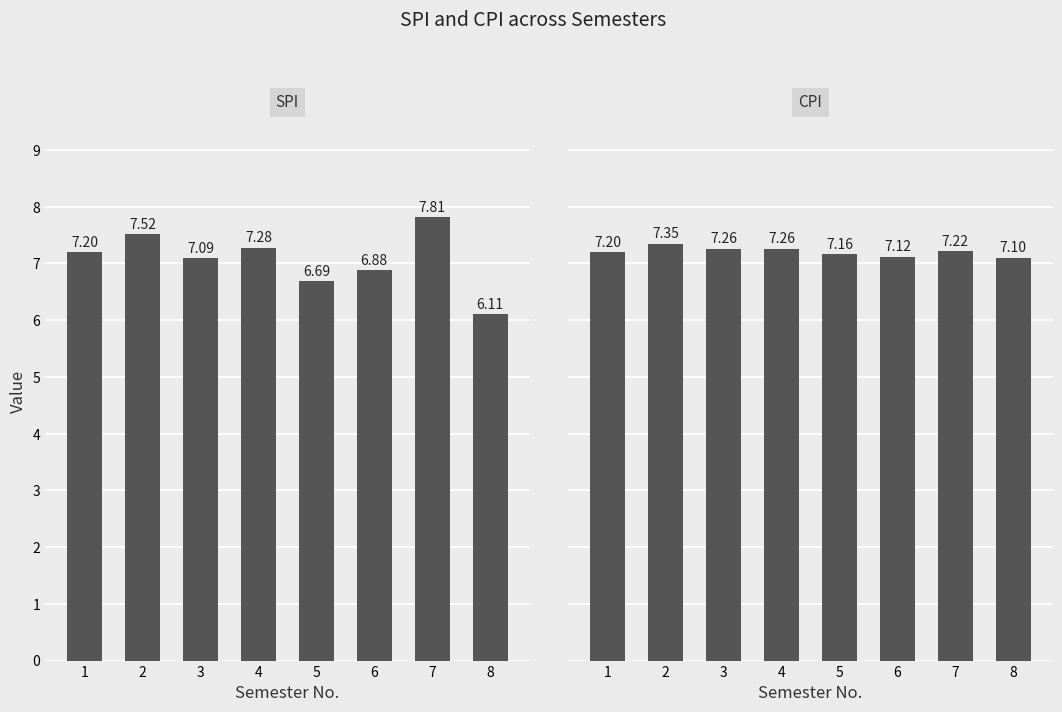

At how many categories does at least one series exceed 6?

8